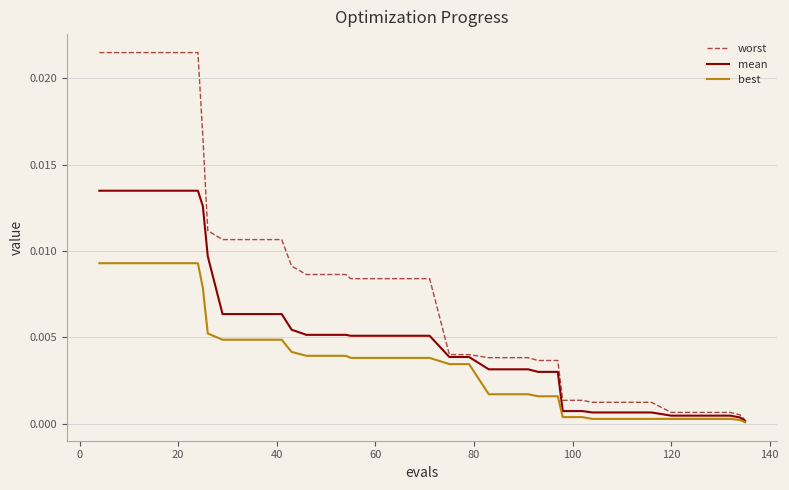

List the series in order of their peak value, lowest first.

best, mean, worst